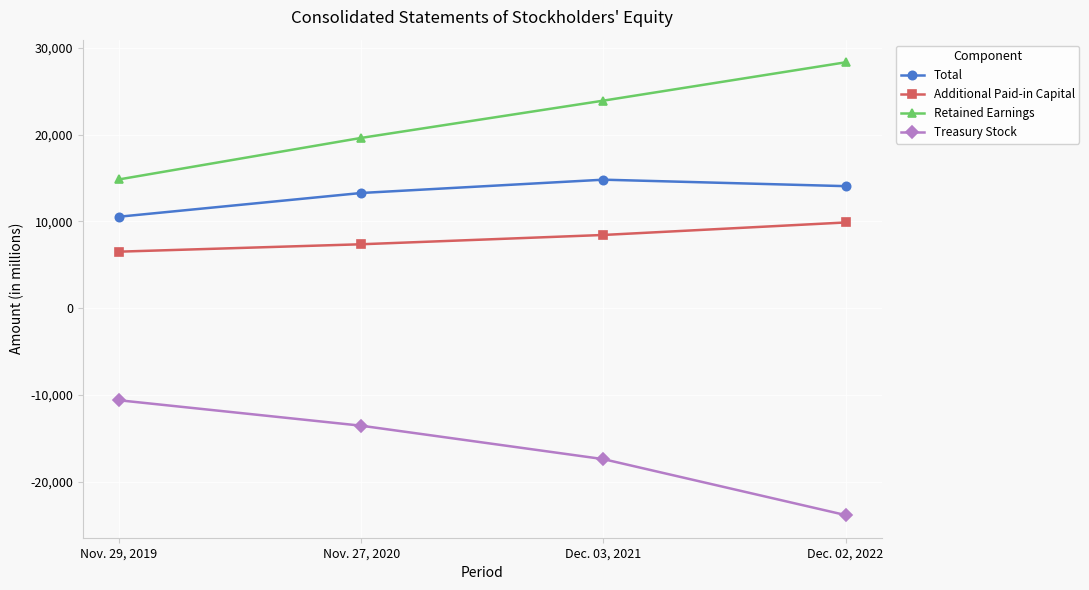

What is the average value of the Treasury Stock series?

-16351